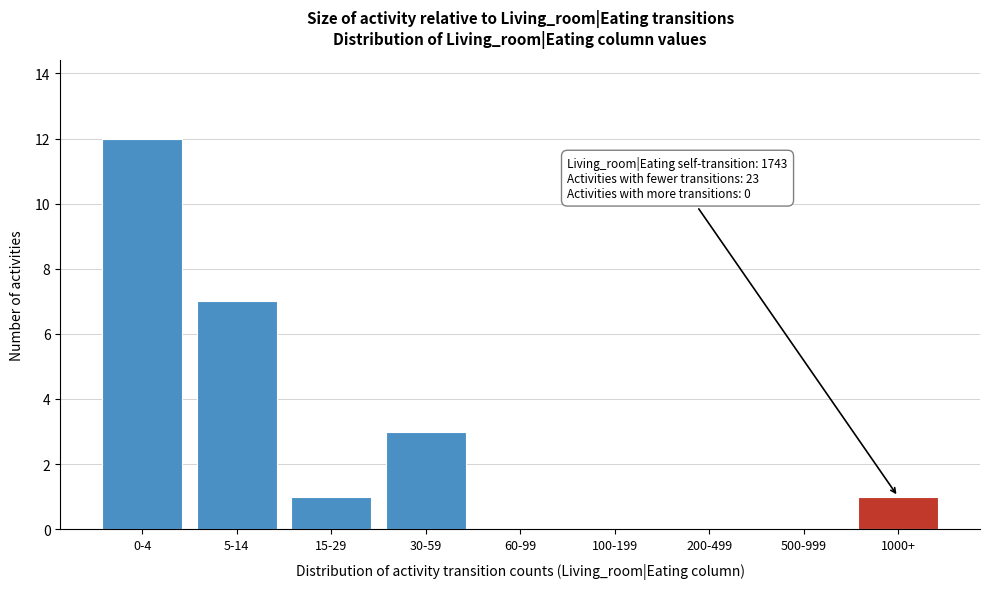

Reading left to right, transcribe all the data shown in this chart.

0-4=12	5-14=7	15-29=1	30-59=3	60-99=0	100-199=0	200-499=0	500-999=0	1000+=1